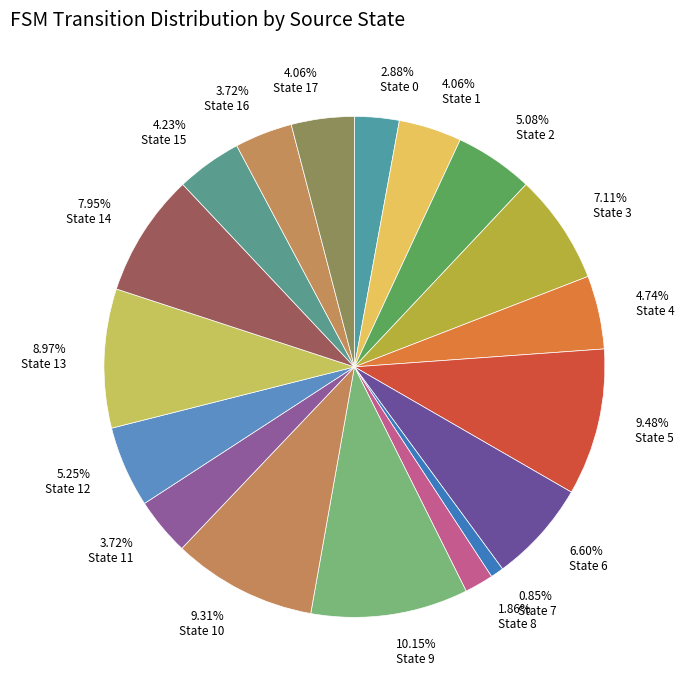

Which slice is the smallest?

0.85% State 7